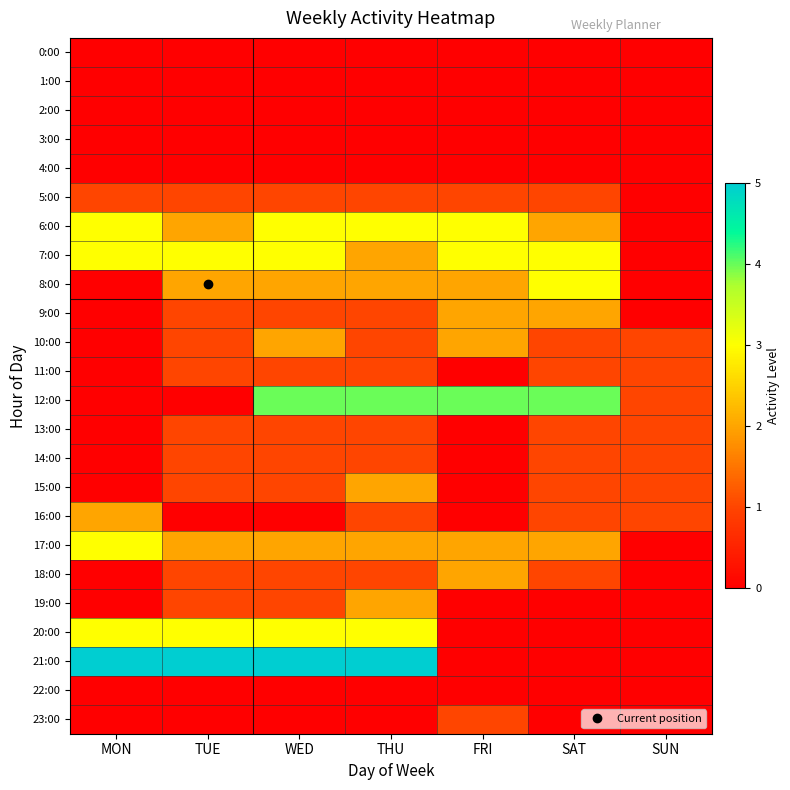

Between MON and SUN, which series saw the biggest shift?

21:00